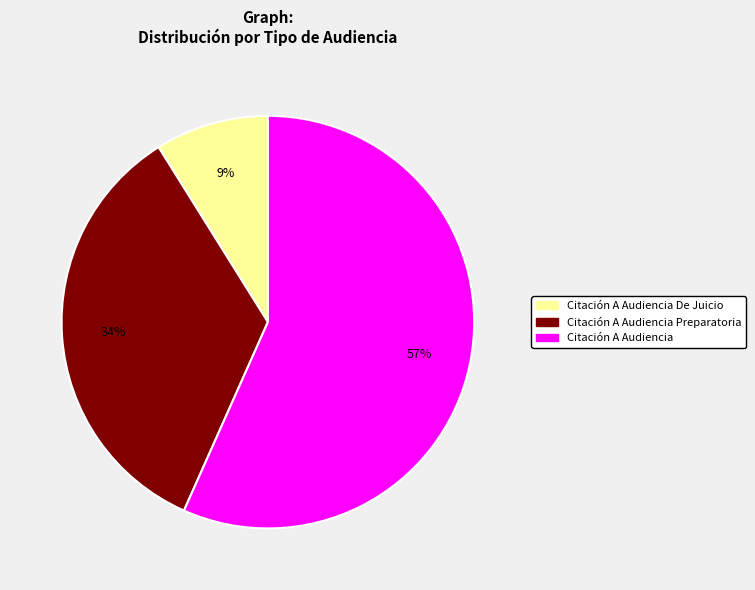

How many slices are in this pie chart?

3